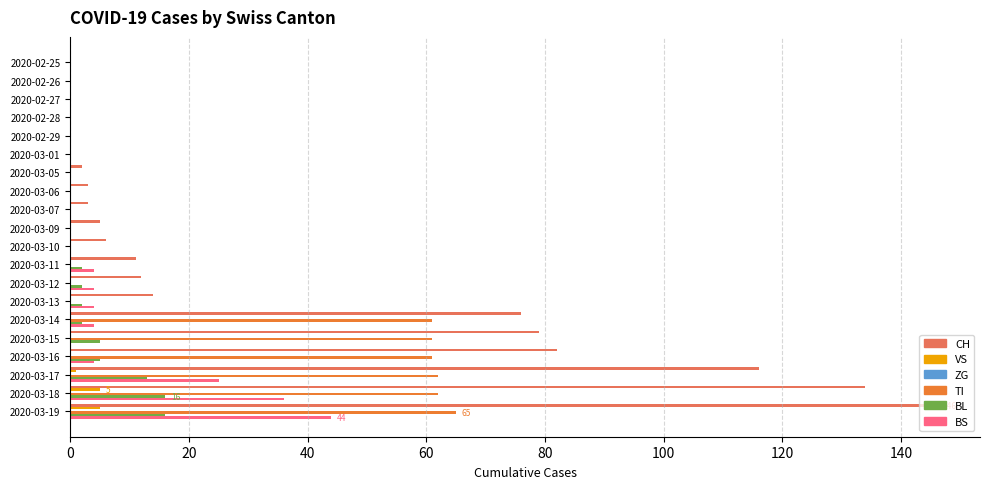

Which series has the largest total across all categories?

CH